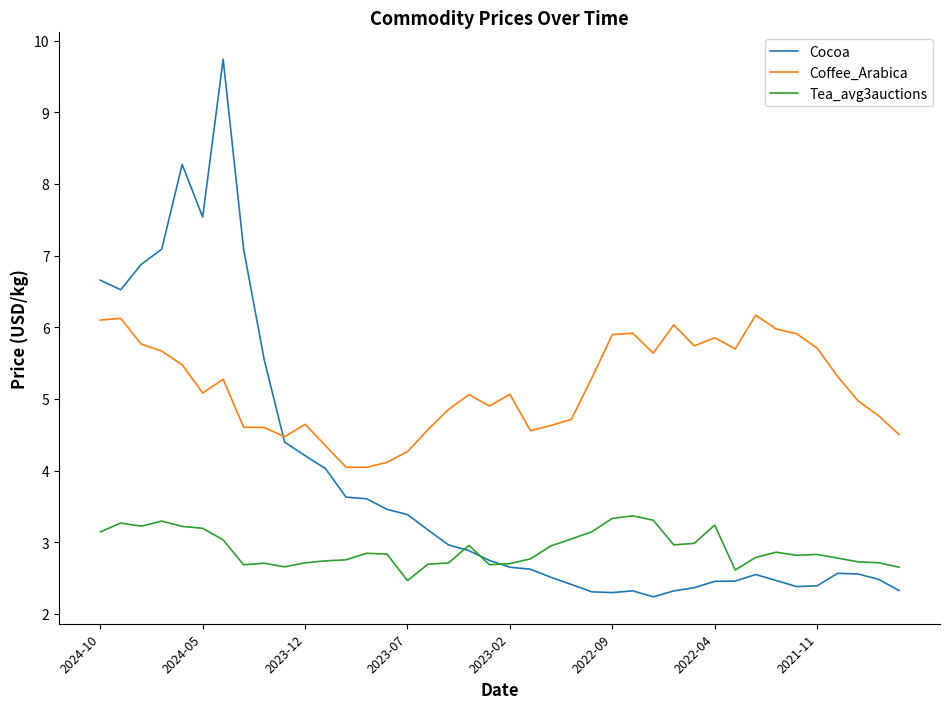

List the series in order of their overall mean, lowest first.

Tea_avg3auctions, Cocoa, Coffee_Arabica